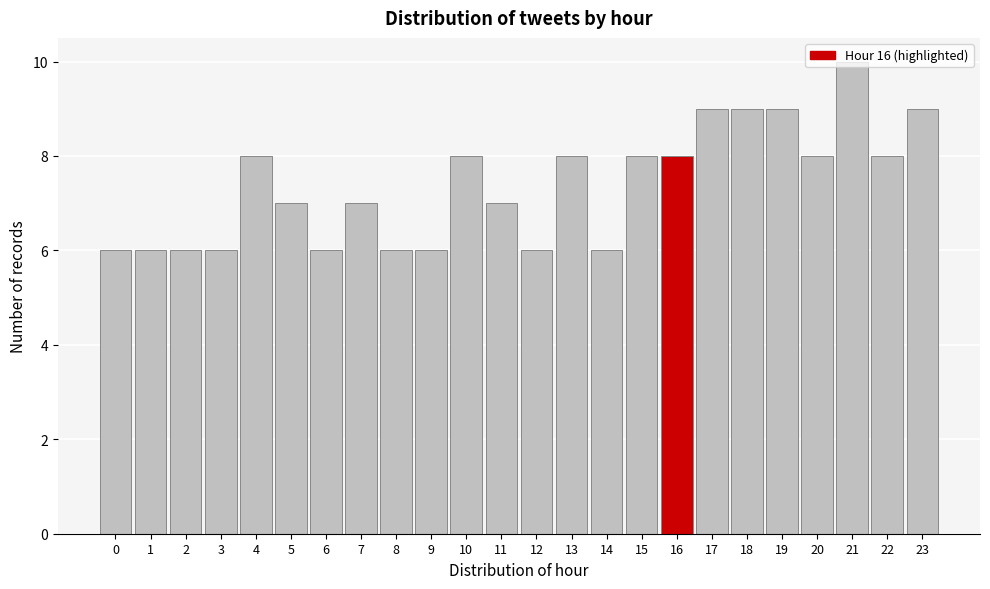

What is the sum of the values at 17 and 15?

17